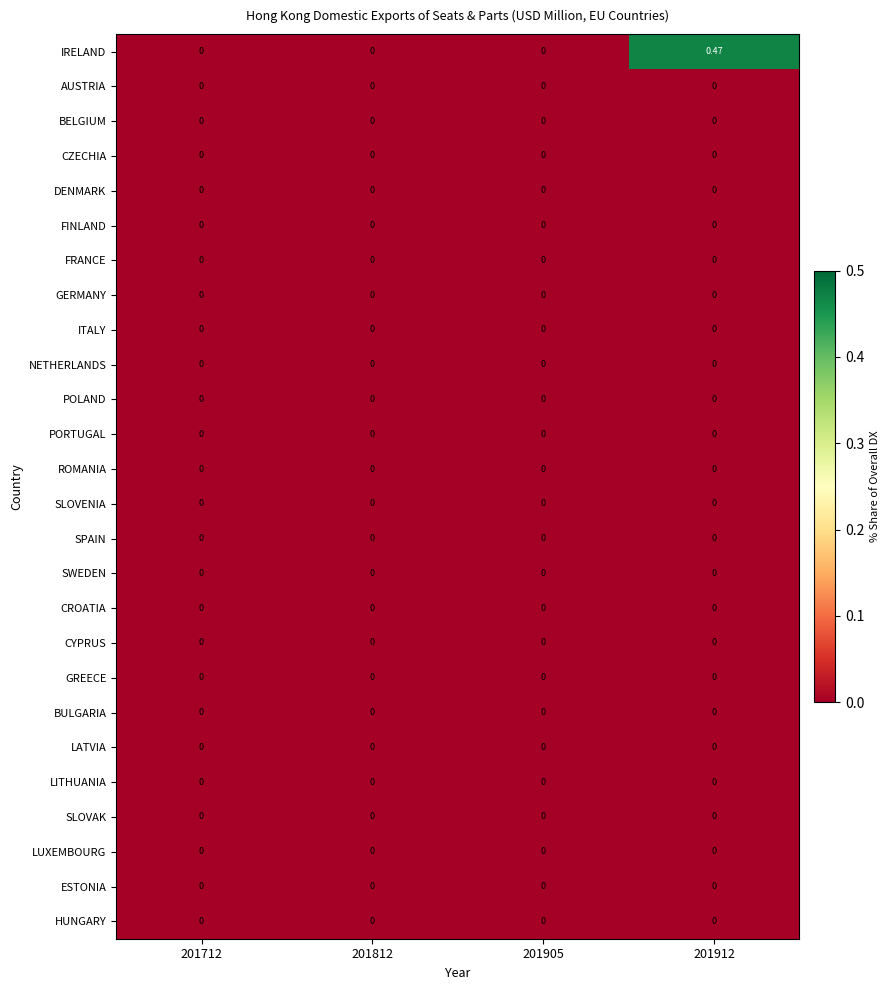

Which series changed the most between 201712 and 201912?

IRELAND